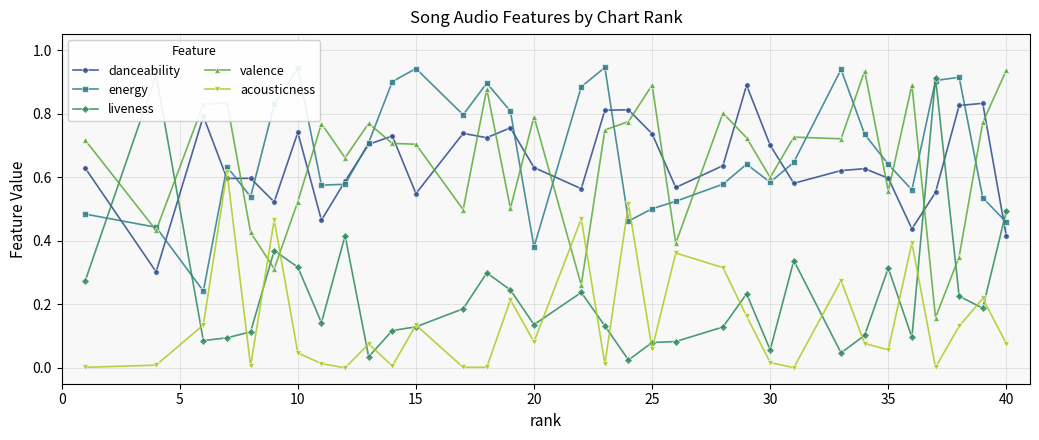

How many times do valence and danceability cross each other?

18